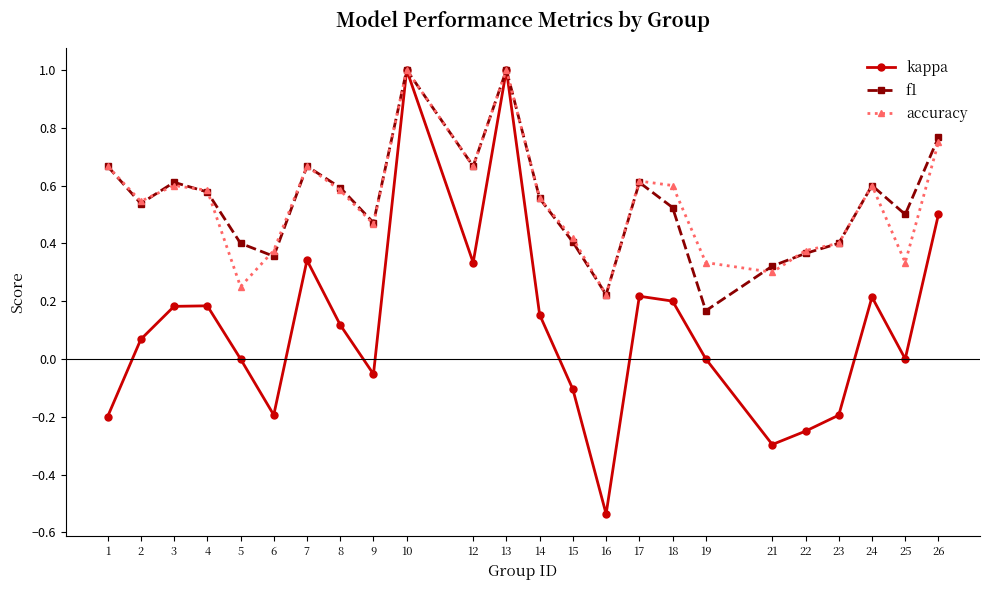

True or false: accuracy has a value of 0.4 at 22.

True